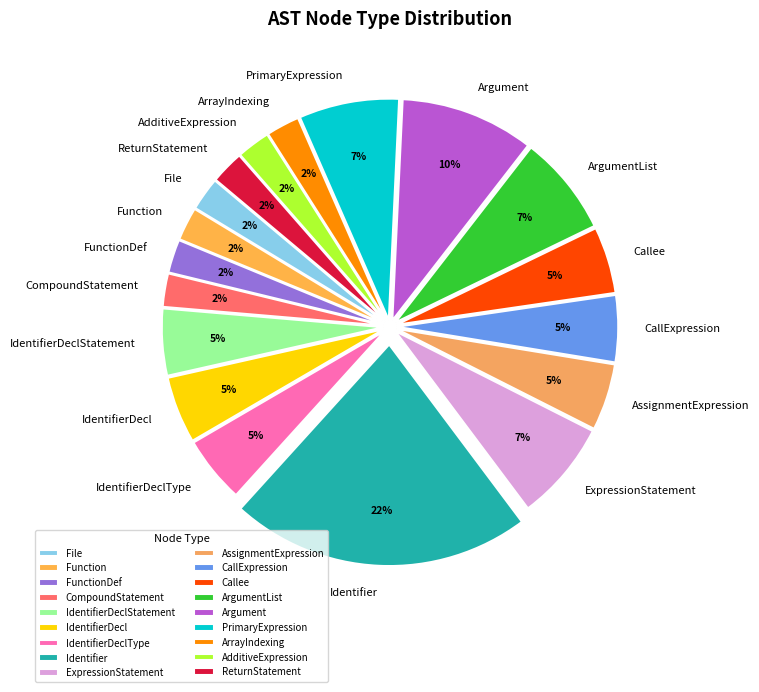

How many slices are in this pie chart?

18